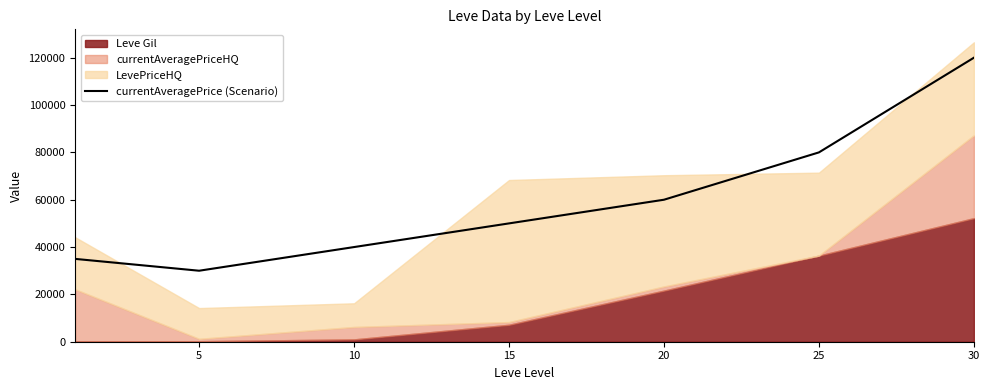

True or false: the data shows 30000 at 5.

True